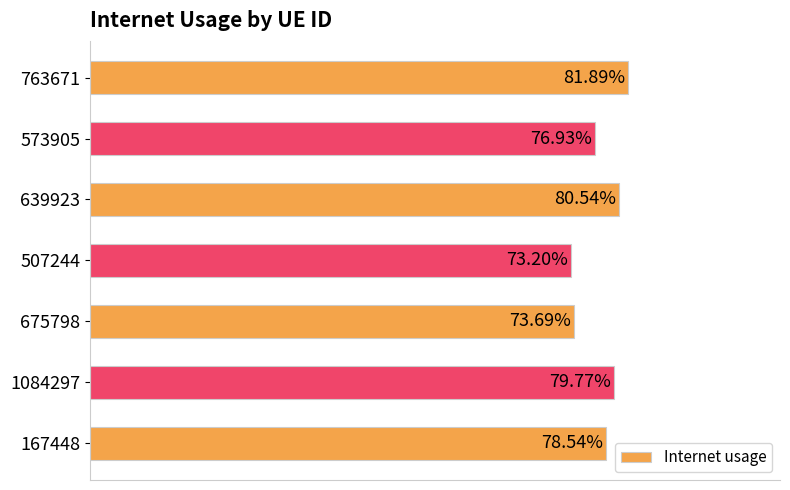

Are the bars horizontal?

Yes